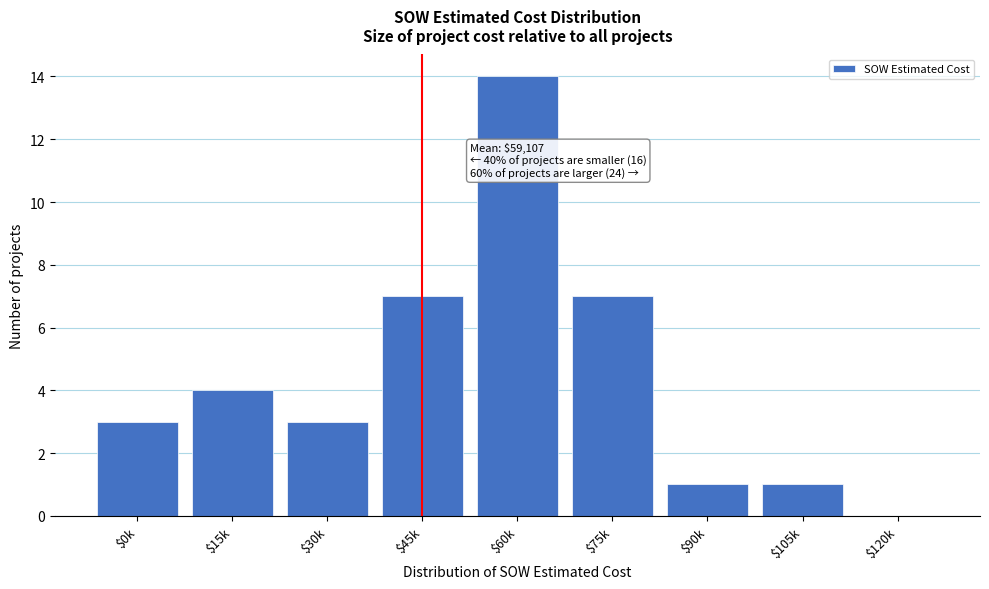

What is the maximum value shown in the chart?

14